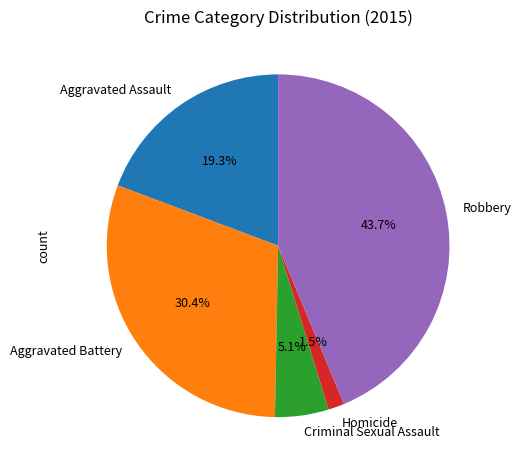

Does Homicide represent more than half of the total?

No